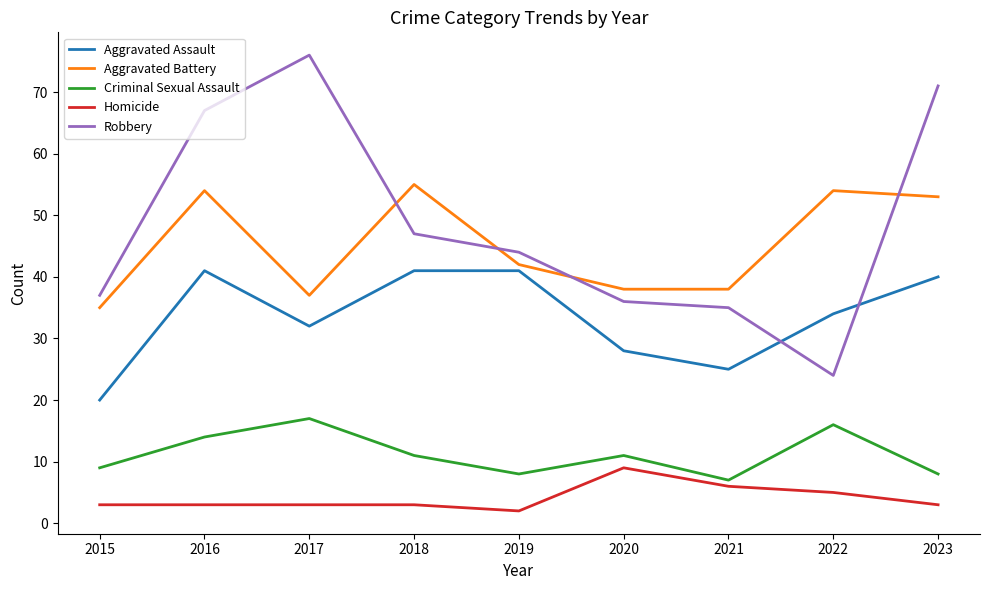

True or false: Aggravated Assault has a value of 41 at 2019.

True